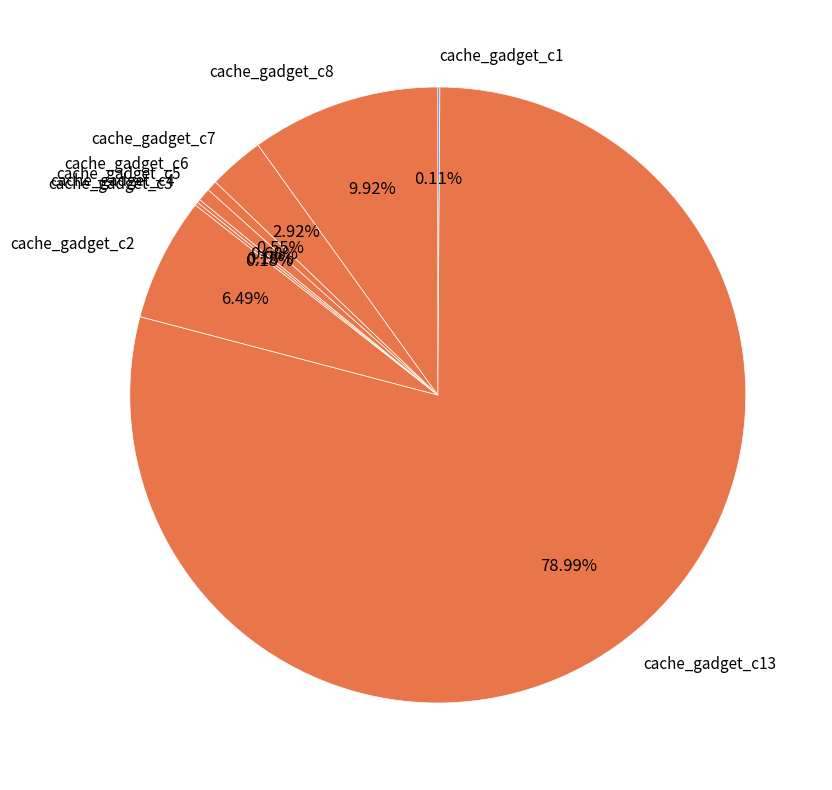

Is there any slice that represents more than half of the pie?

Yes